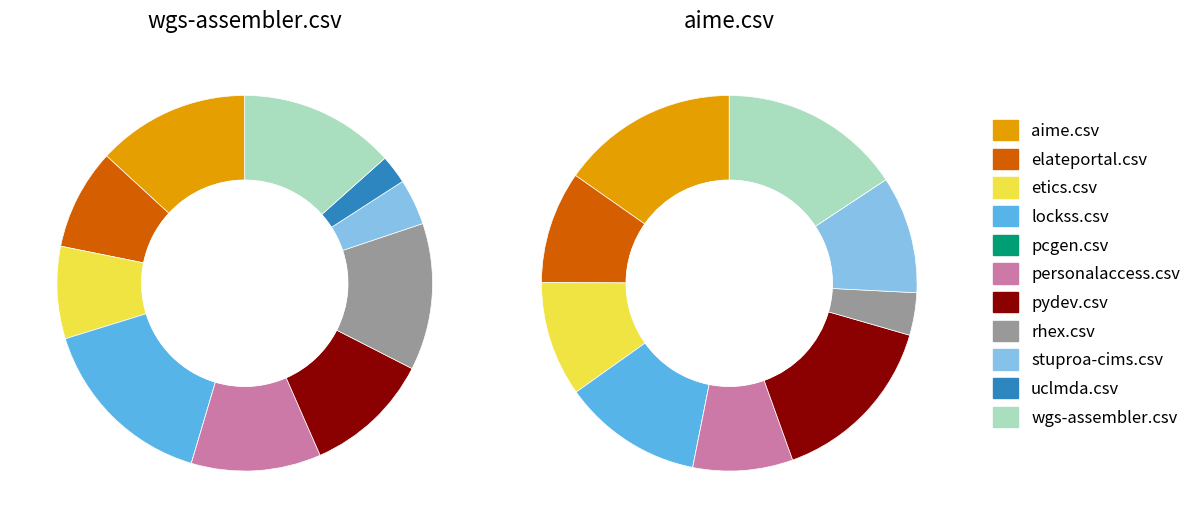

True or false: uclmda.csv accounts for 2% of the total.

True